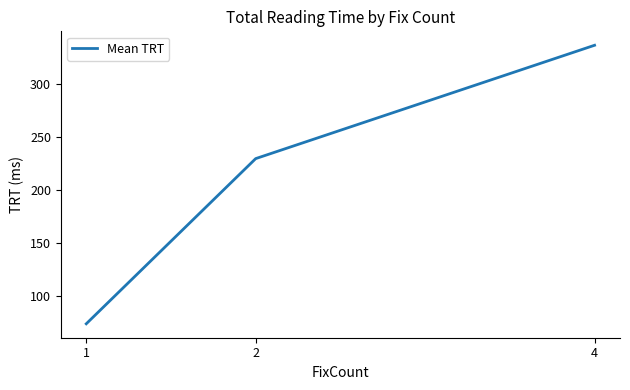

What is the difference between the values at 2 and 1?

155.2